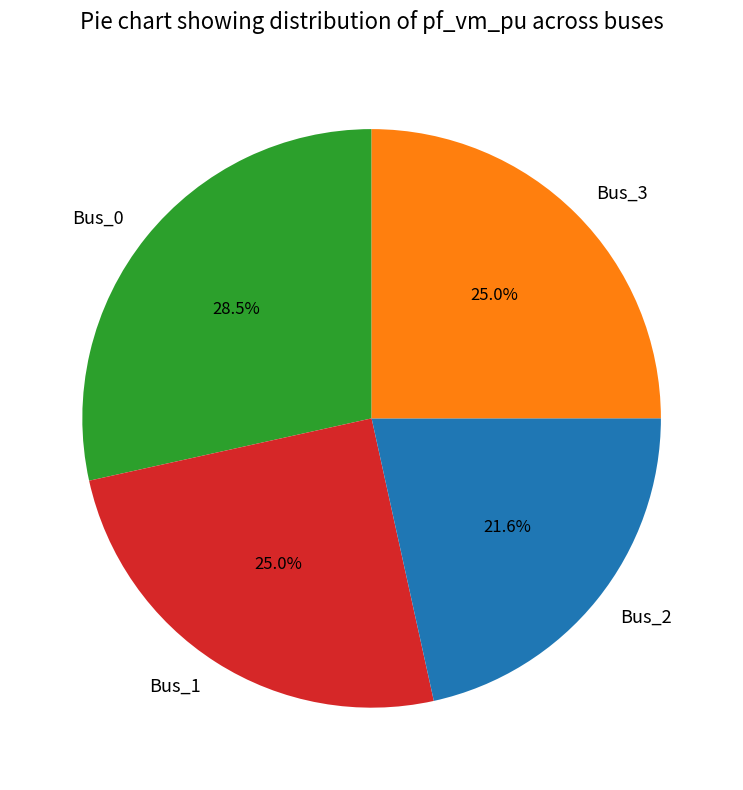

Does Bus_1 account for over 50% of the chart?

No